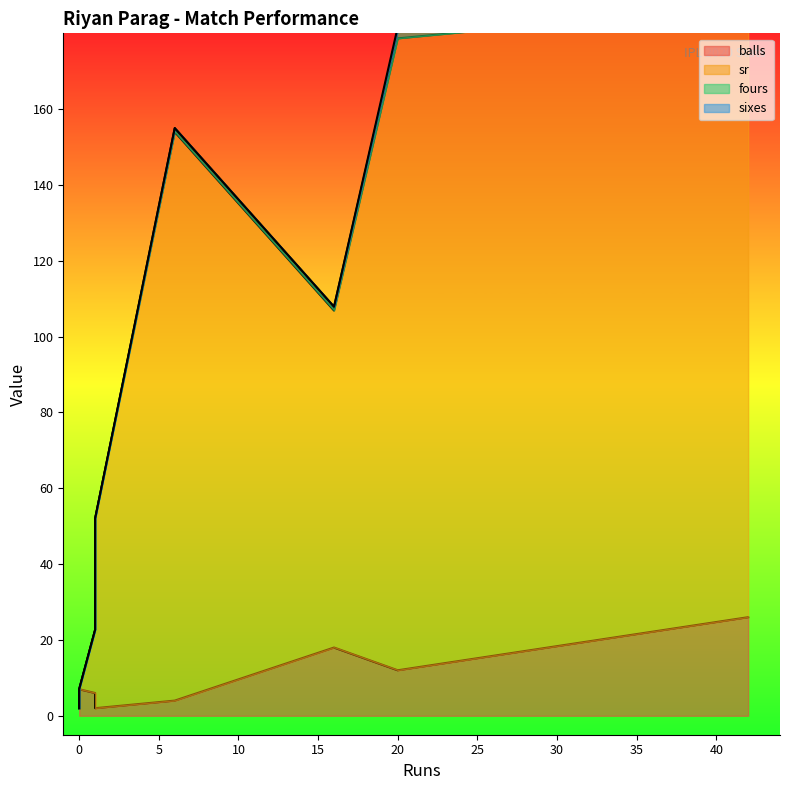

List the labels in order of sixes value, smallest first.

0, 1, 6, 0, 1, 16, 20, 42